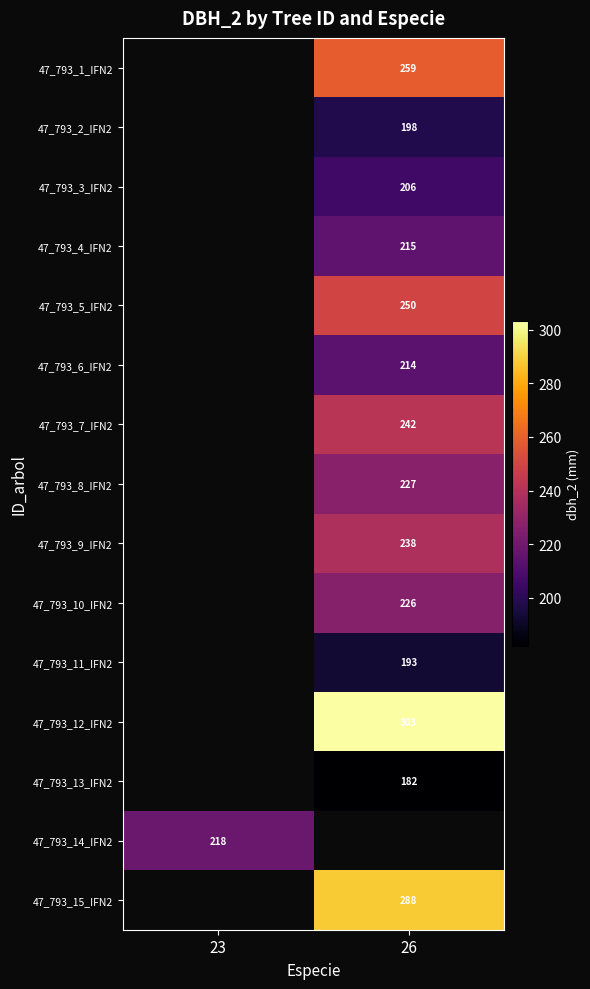

The value of 47_793_10_IFN2 at 26 is 98. True or false?

False